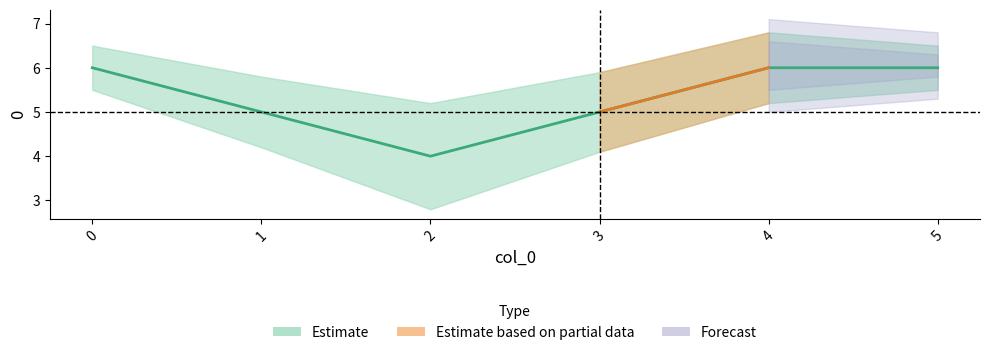

The Estimate_lower series shows 7.2 at 4. True or false?

False